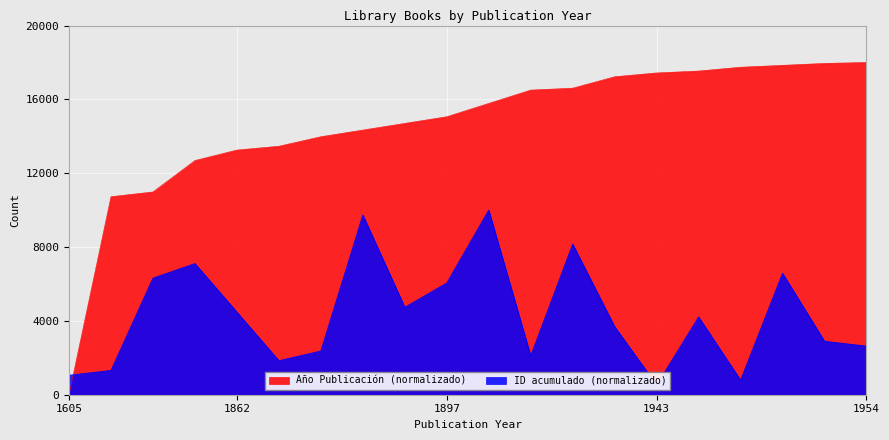

Reading left to right, transcribe all the data shown in this chart.

Año Publicación: 1605=0.0	1813=10727.8	1818=10985.7	1851=12687.7	1862=13255.0	1866=13461.3	1876=13977.1	1883=14338.1	1890=14699.1	1897=15060.2	1911=15782.2	1925=16504.3	1927=16607.4	1939=17226.4	1943=17432.7	1945=17535.8	1949=17742.1	1951=17845.3	1953=17948.4	1954=18000.0
ID acumulado: 1605=1052.6	1813=1315.8	1818=6315.8	1851=7105.3	1862=4473.7	1866=1842.1	1876=2368.4	1883=9736.8	1890=4736.8	1897=6052.6	1911=10000.0	1925=2105.3	1927=8157.9	1939=3684.2	1943=526.3	1945=4210.5	1949=789.5	1951=6578.9	1953=2894.7	1954=2631.6